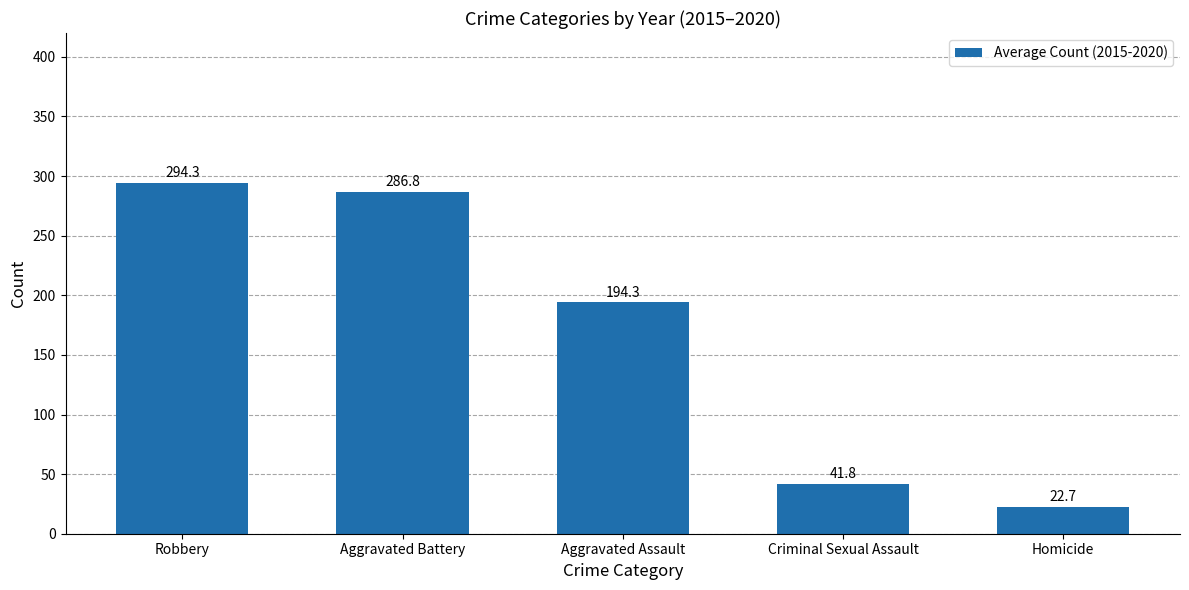

List the labels in order of value, largest first.

Robbery, Aggravated Battery, Aggravated Assault, Criminal Sexual Assault, Homicide